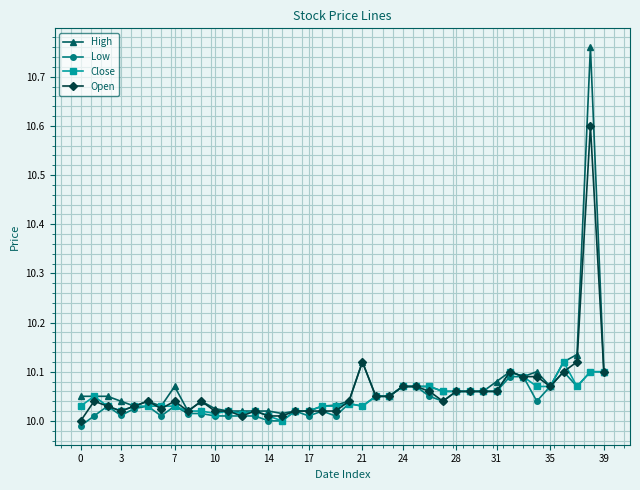

Which series has the largest range (max minus min)?

High